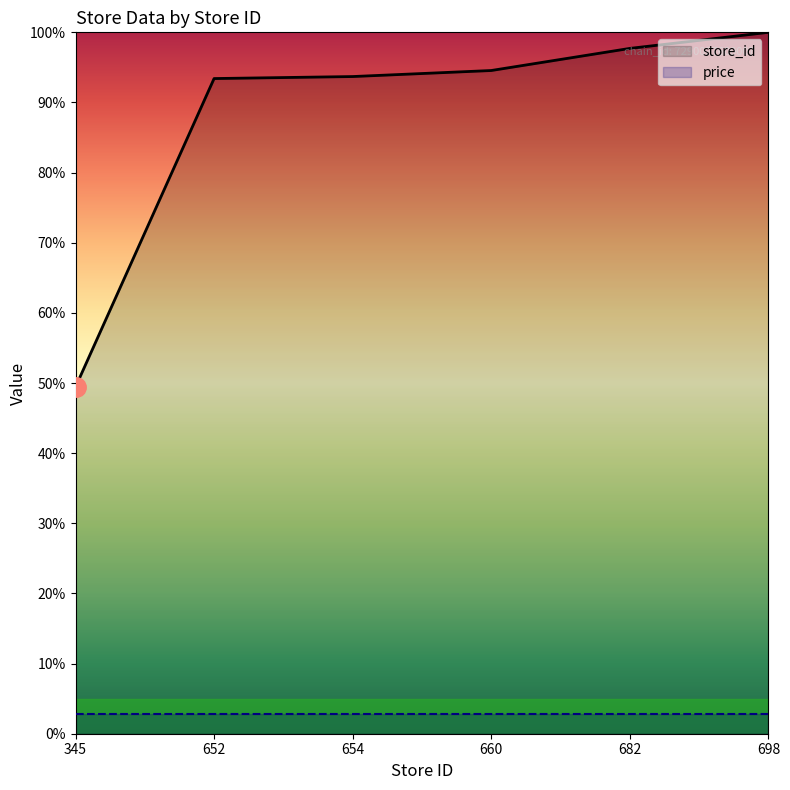

Between 698 and 654, which is larger?

698